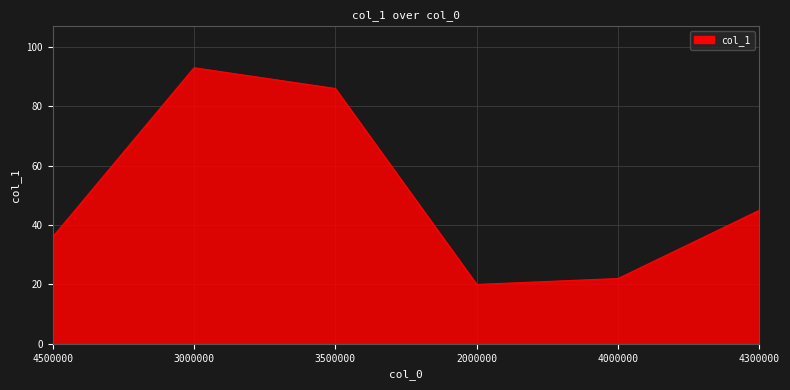

What is the difference between the maximum and minimum values?

73